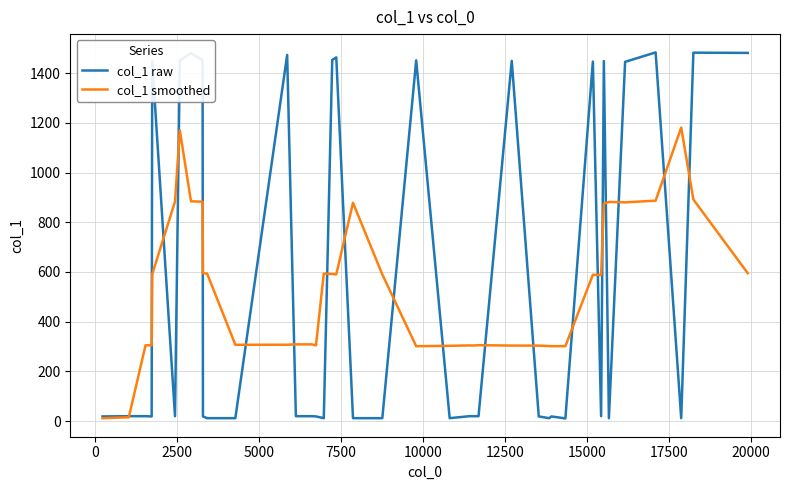

Rank the series by their maximum value, from lowest to highest.

col_1 smoothed, col_1 raw